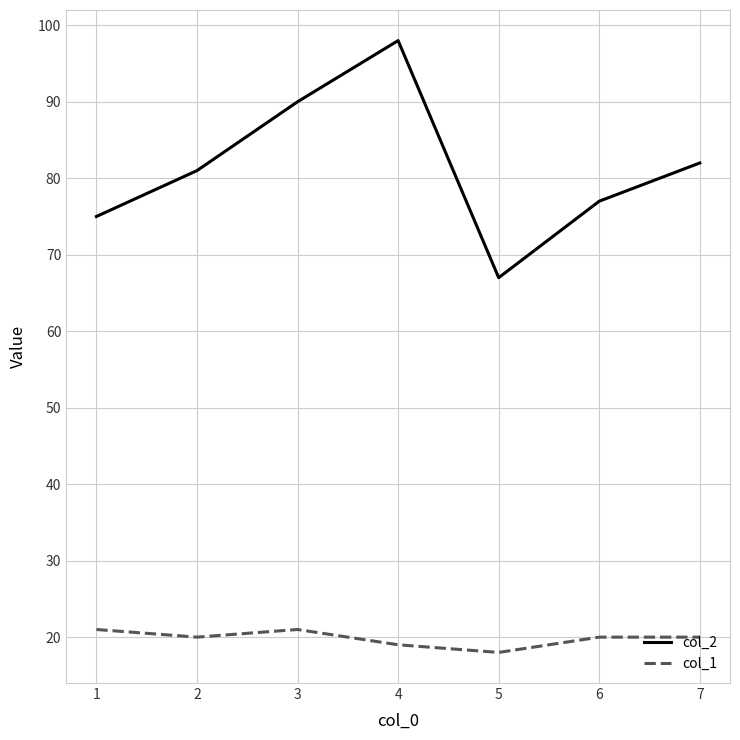

Does the chart display data point markers on the line(s)?

No